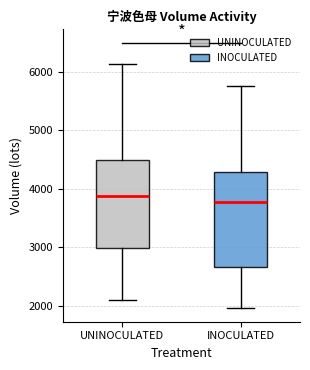

Reading left to right, transcribe this box plot: for each box, give where its median line is, the range the box spans, and where its two whiskers end, as read against the y-axis. The values are not printed on the chart, so give them approximately, as read against the axis.

UNINOCULATED: median 3900, box 3000 to 4500, whiskers 2100 to 6100
INOCULATED: median 3800, box 2700 to 4300, whiskers 2000 to 5800